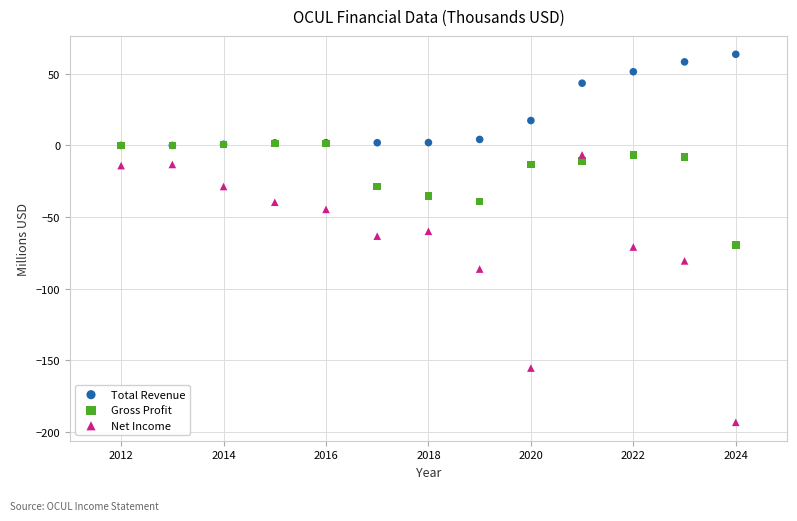

In the Net Income series, what Y value is closest to -100?

-86.4